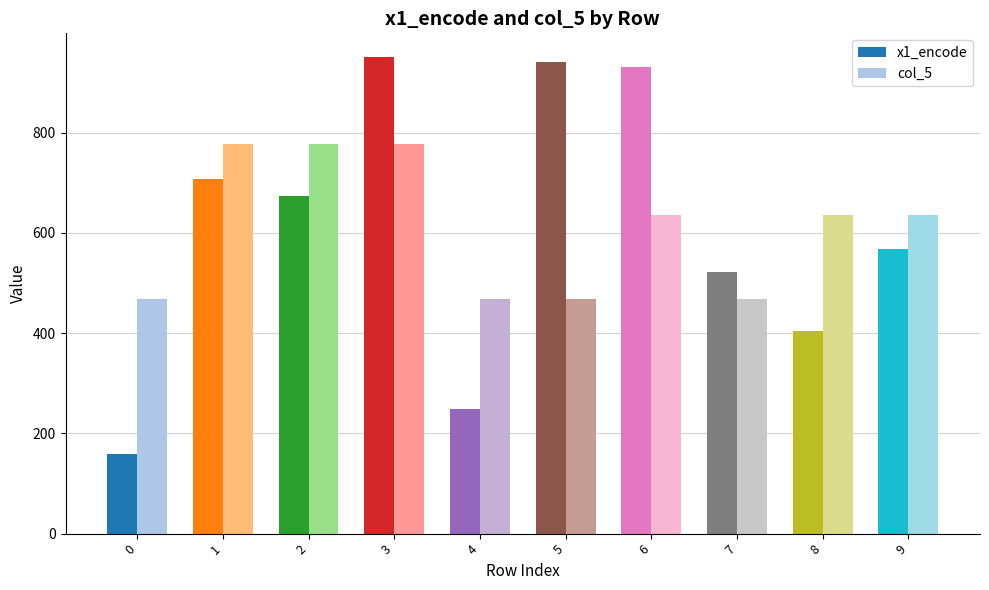

True or false: col_5 has a value of 777.3 at 2.

True